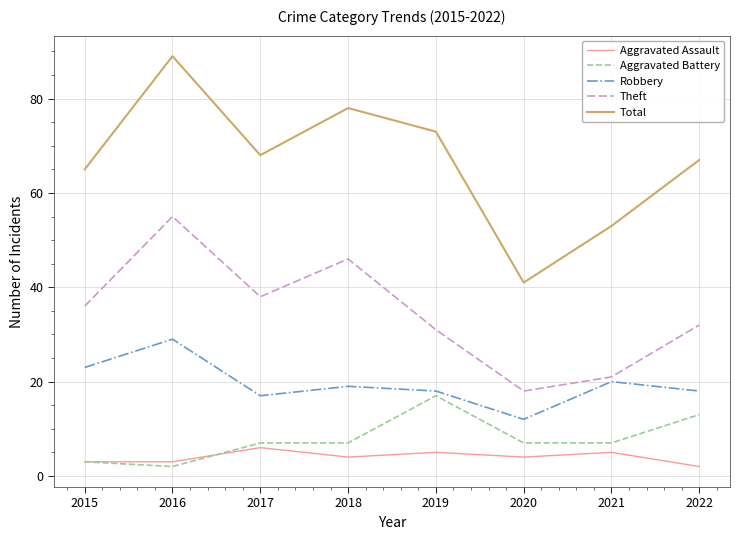

How many values in the Theft series are below 36?

4